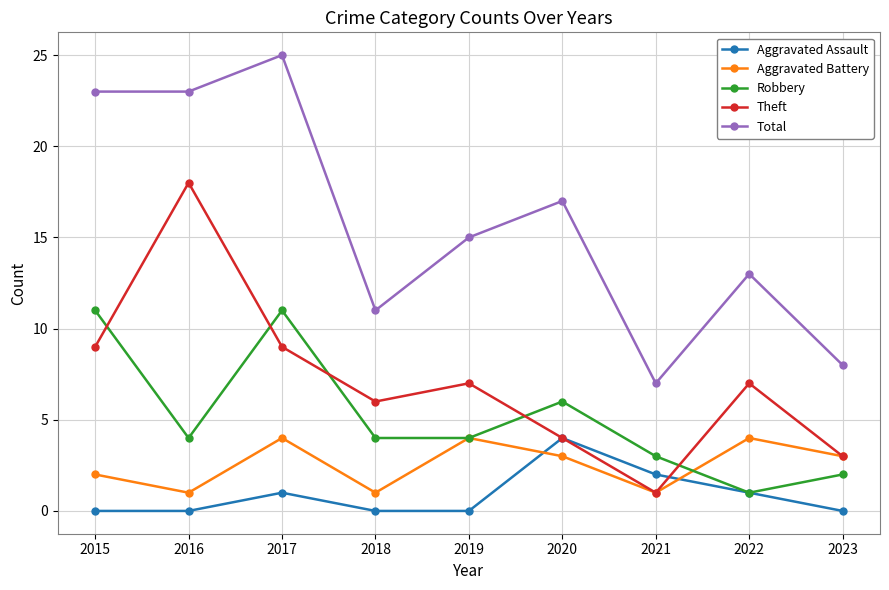

How many data points in Theft are less than 7?

4